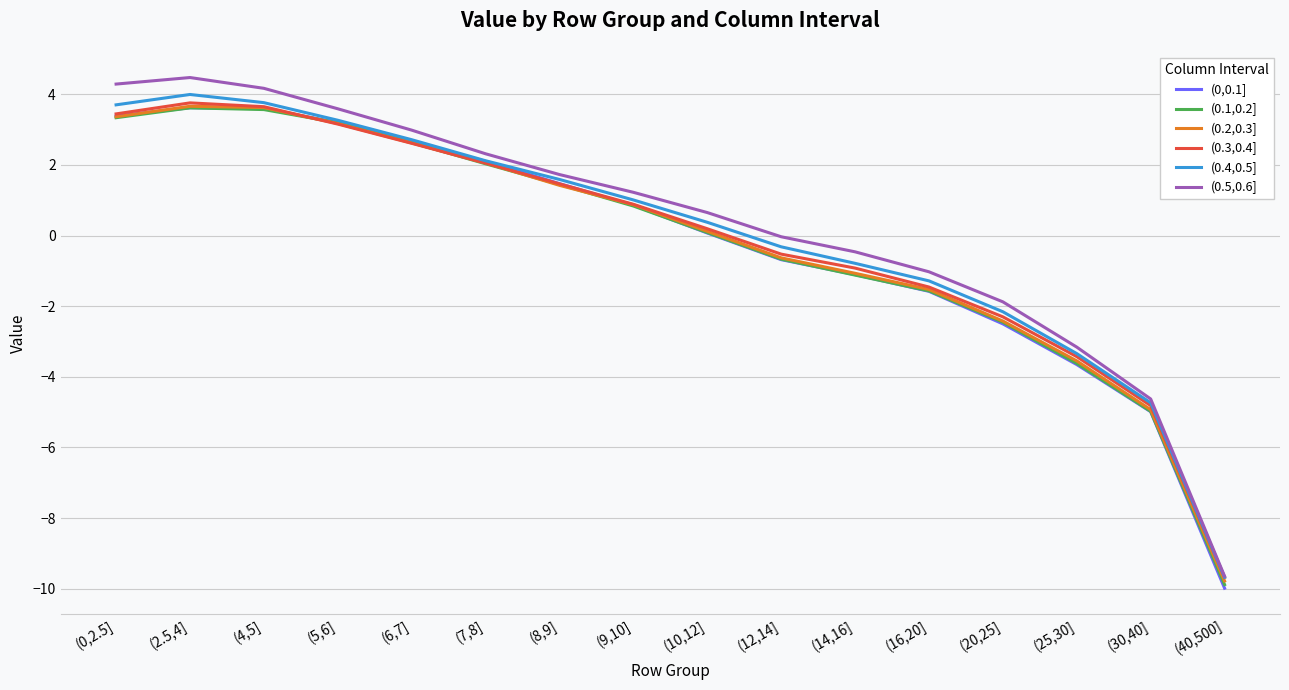

The (0.1,0.2] series shows 0.4 at (8,9]. True or false?

False